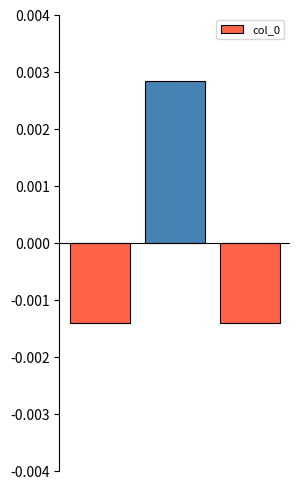

Does the chart contain any negative values?

Yes